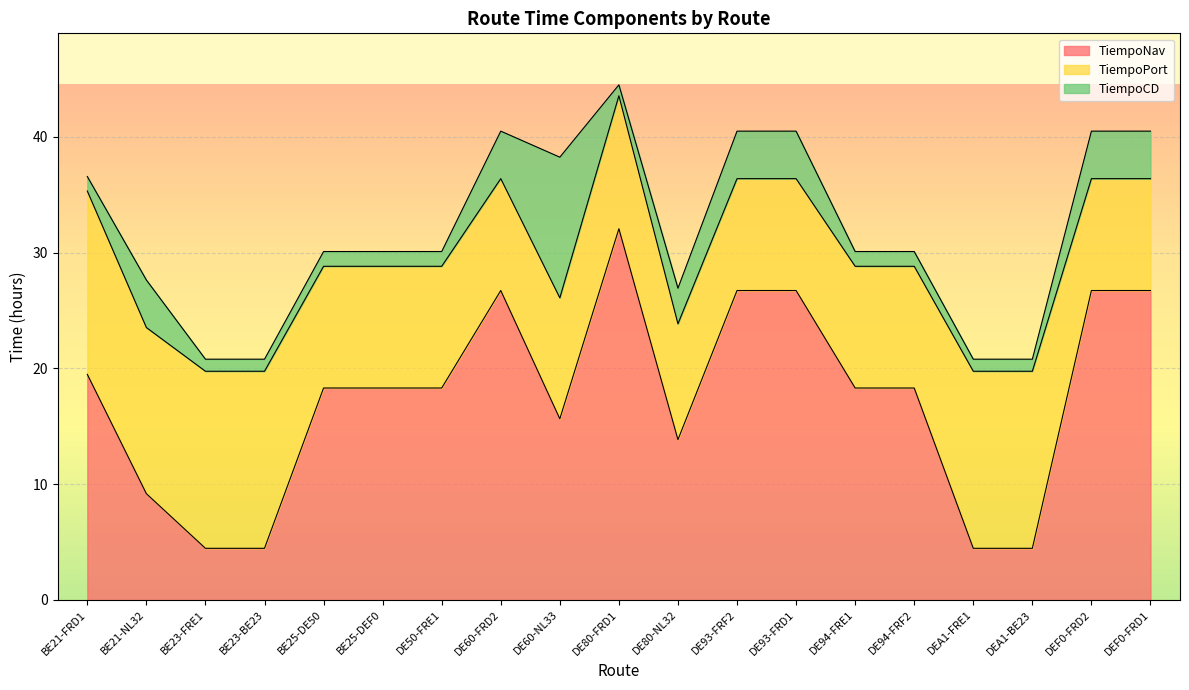

What is the label of the 9th point from the left?

DE60-NL33